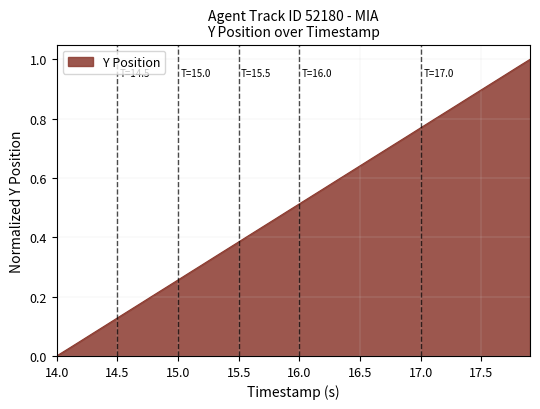

How many positive values are there?

39